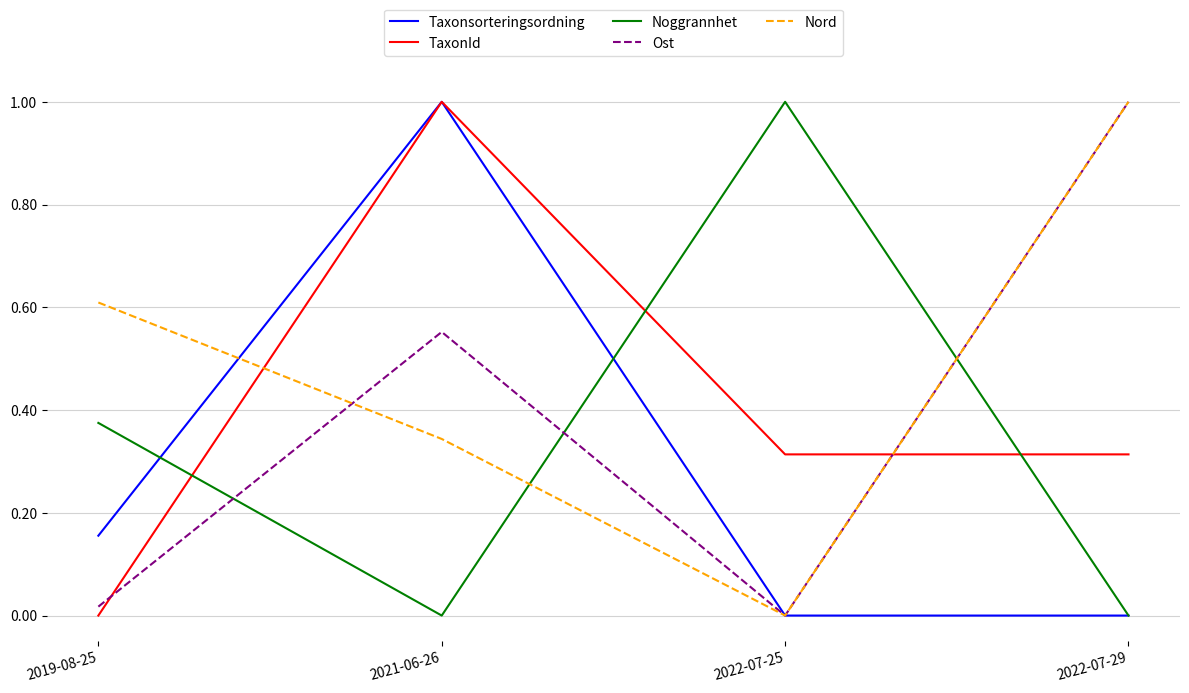

Is the value of Taxonsorteringsordning at 2019-08-25 greater than the value of Nord at 2022-07-25?

Yes